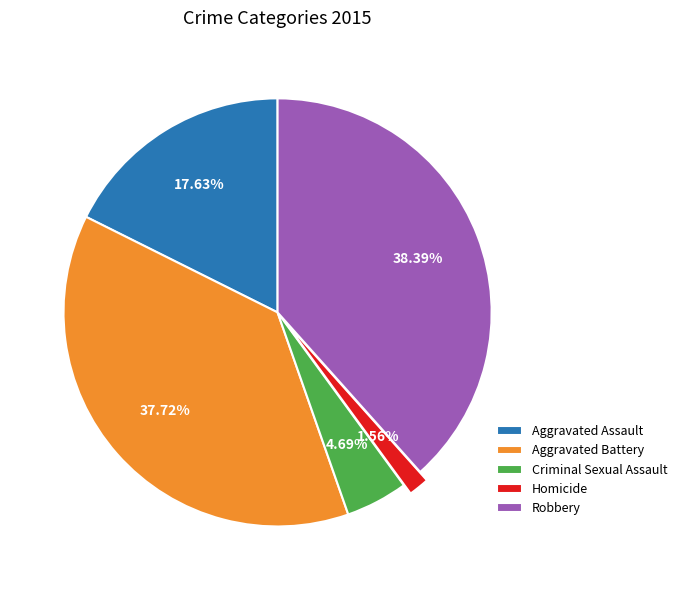

Rank the categories by value from highest to lowest.

Robbery, Aggravated Battery, Aggravated Assault, Criminal Sexual Assault, Homicide